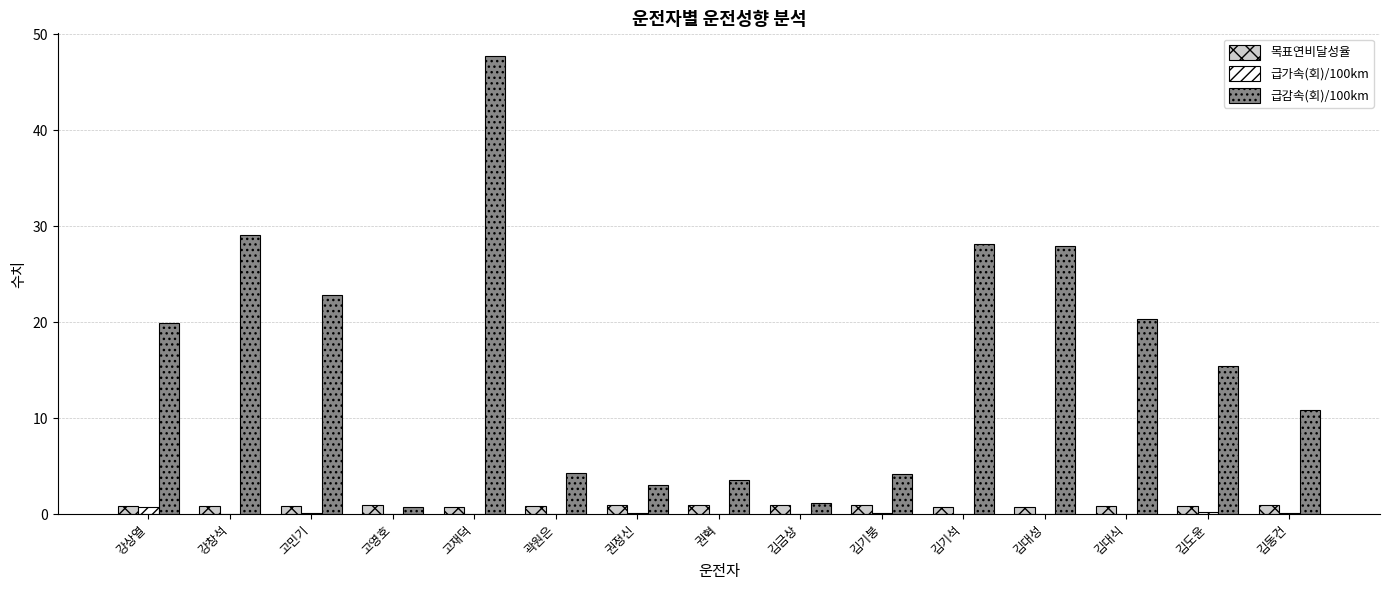

The value of 목표연비달성율 at 고재덕 is 0.8. True or false?

True